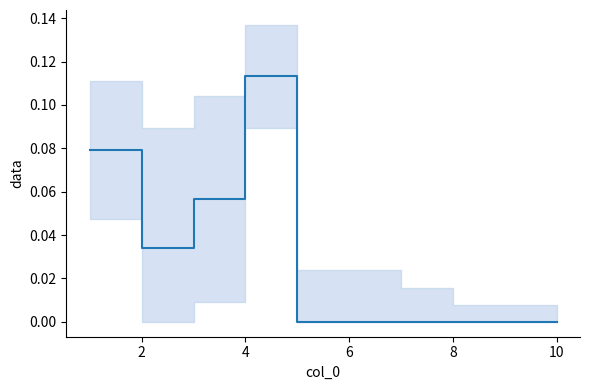

Reading left to right, what are all the values shown in this chart?

0.1	0.0	0.1	0.1	0.0	0.0	0.0	0.0	0.0	0.0